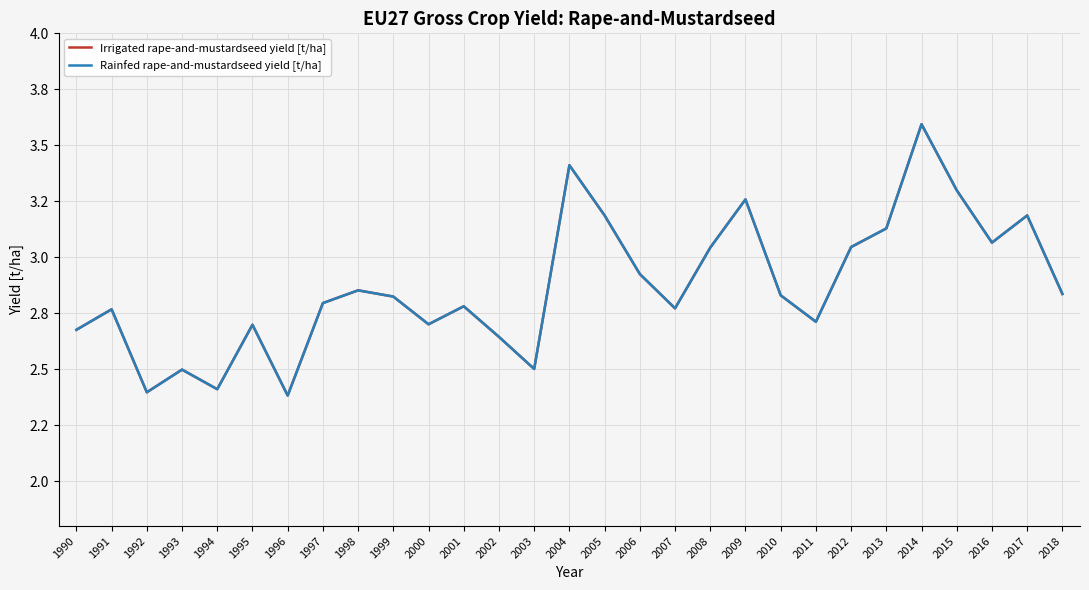

In Irrigated rape-and-mustardseed yield [t/ha], how many points are lower than both neighbors (excluding endpoints)?

8